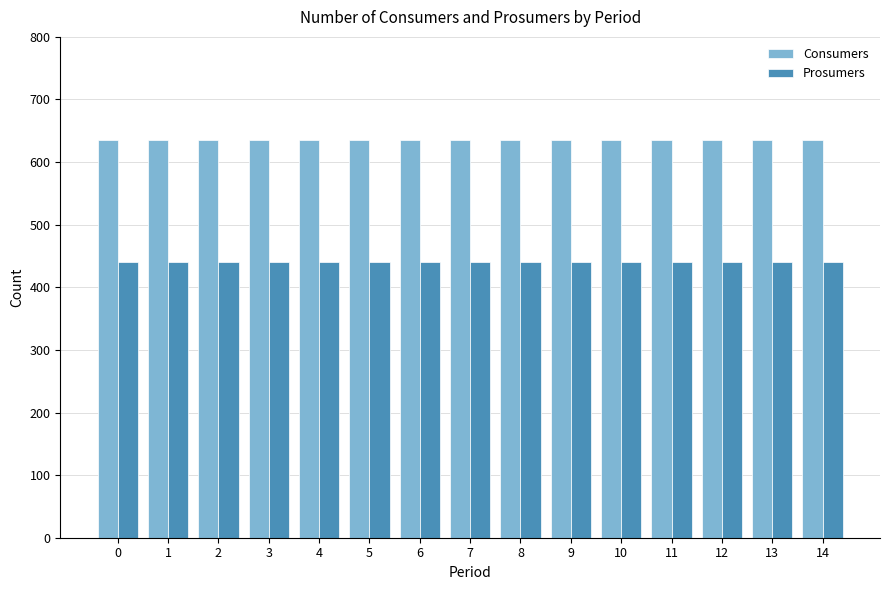

How many categories are shown in the chart?

15